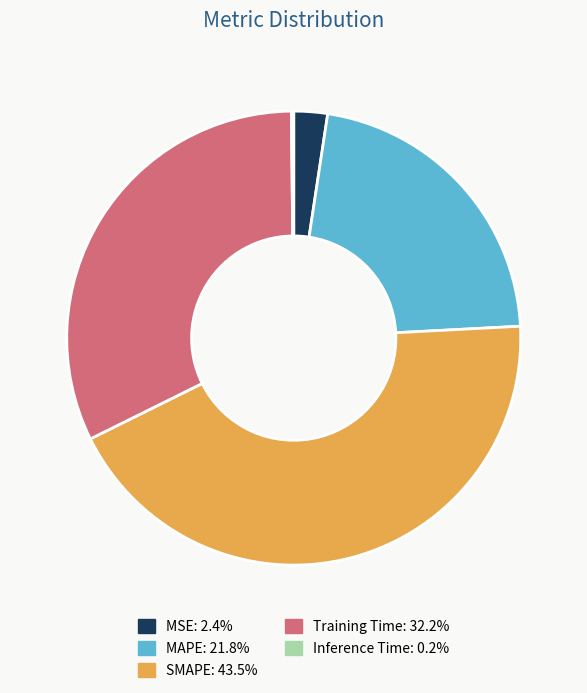

Between SMAPE and MAPE, which is larger?

SMAPE